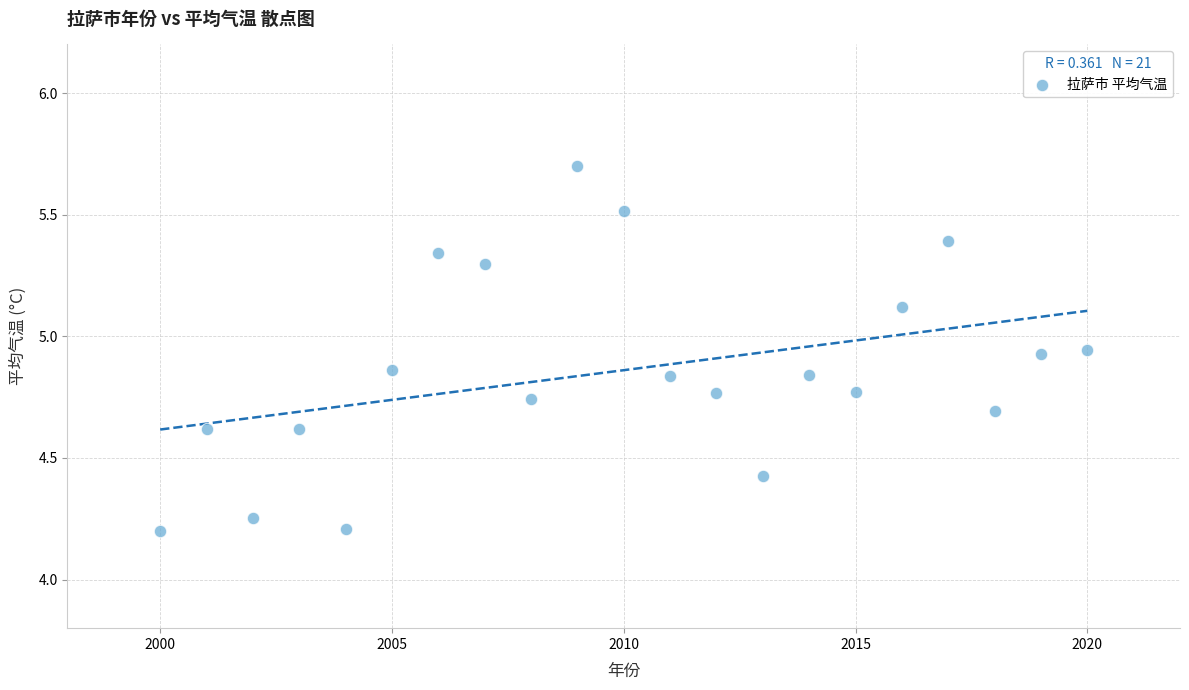

What is the range of Y values (max minus min)?

1.5